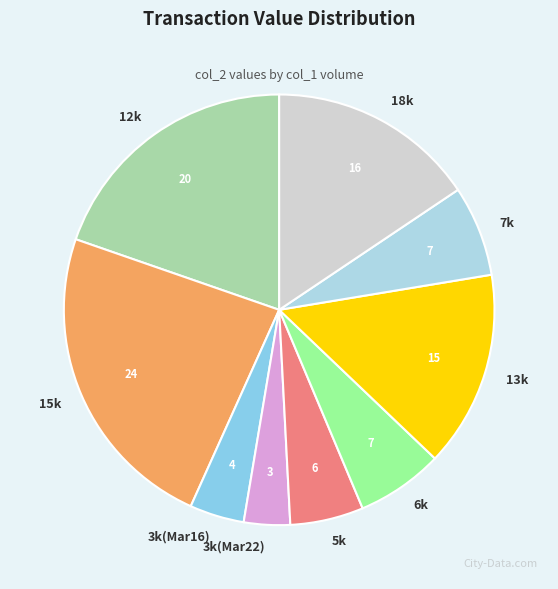

Which category has the biggest portion of the pie?

15k